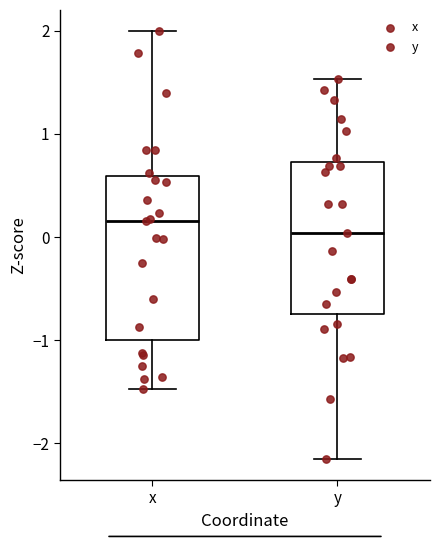

Reading left to right, transcribe this box plot: for each box, give where its median line is, the range the box spans, and where its two whiskers end, as read against the y-axis. The values are not printed on the chart, so give them approximately, as read against the axis.

x: median 0.2, box -1.0 to 0.6, whiskers -1.5 to 2.0
y: median 0.0, box -0.7 to 0.7, whiskers -2.1 to 1.5